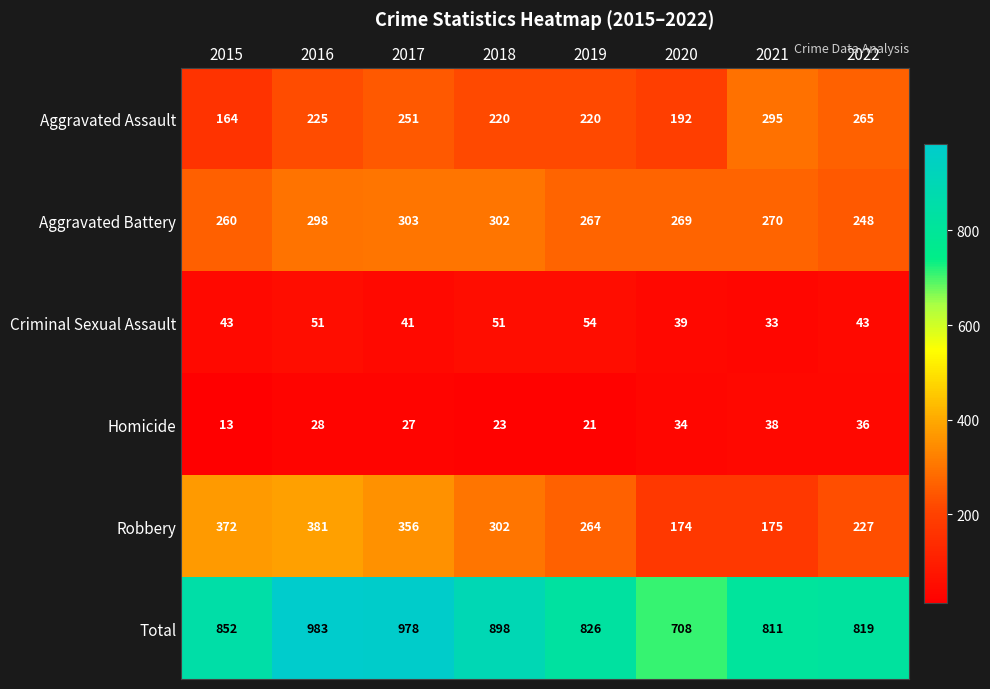

How many values in the Aggravated Assault series are below 225?

4